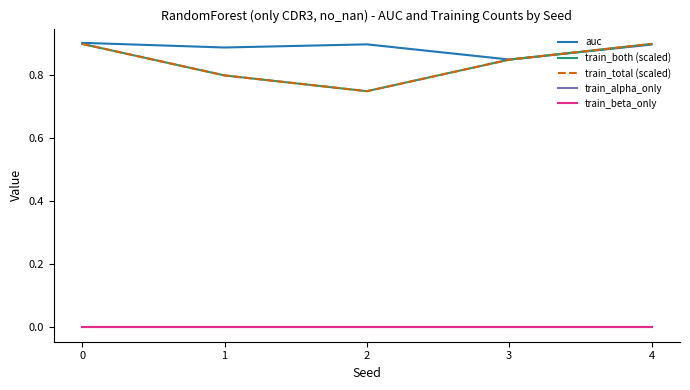

Is this an area chart (filled region under the line)?

No